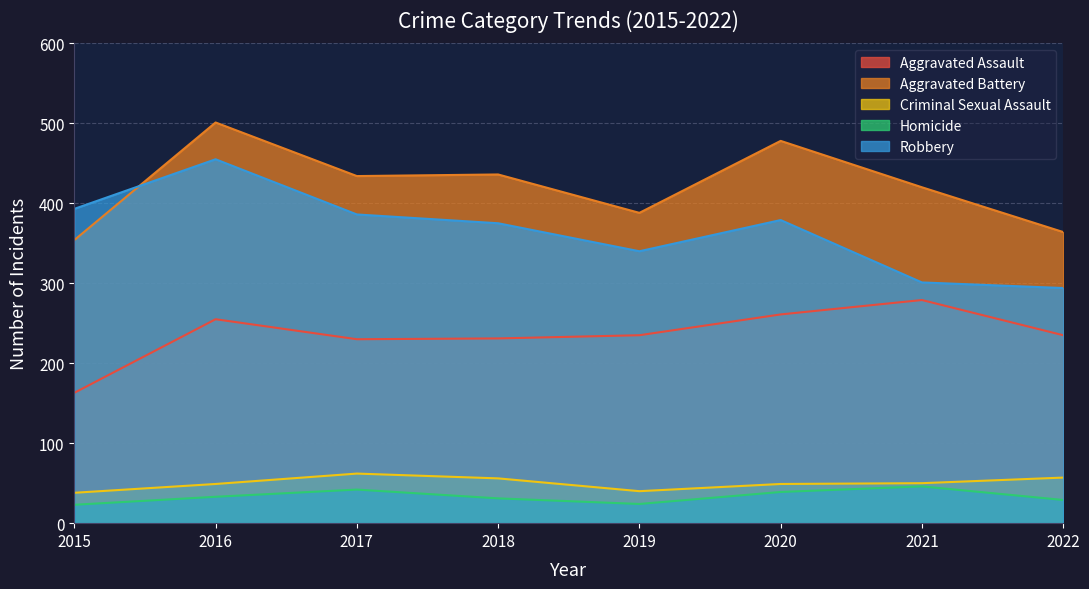

What is the difference between the second highest and second lowest values in the Criminal Sexual Assault series?

17